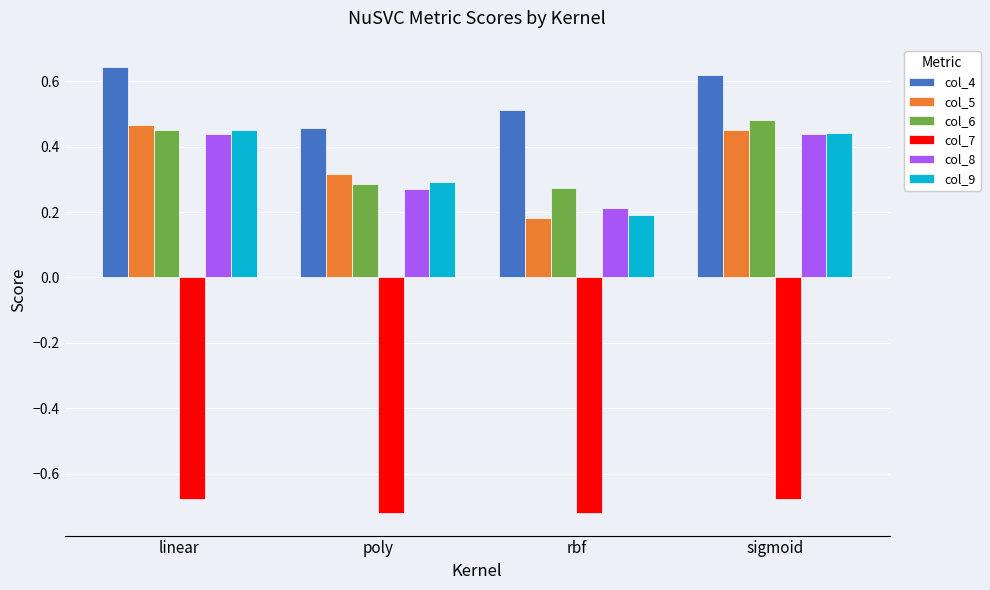

Does the chart contain any negative values?

Yes